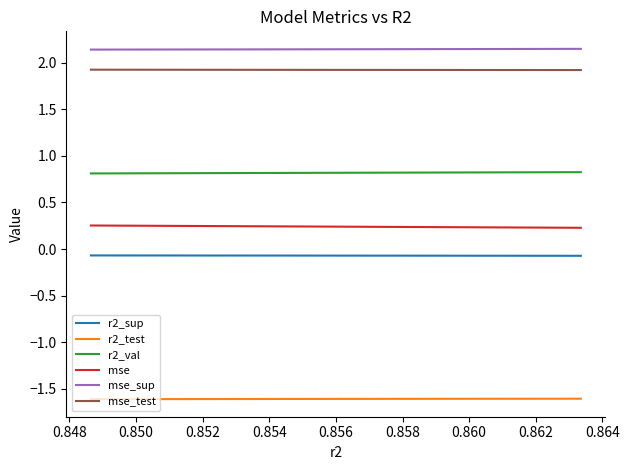

Which series has the largest total across all categories?

mse_sup